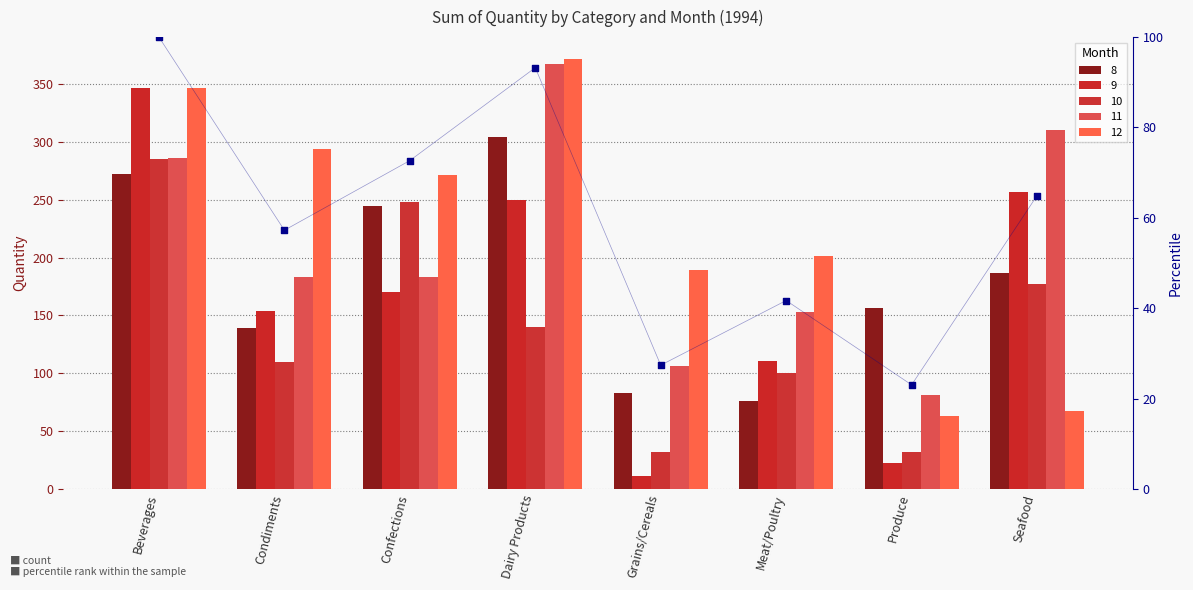

Between Meat/Poultry and Dairy Products, which is larger?

Dairy Products